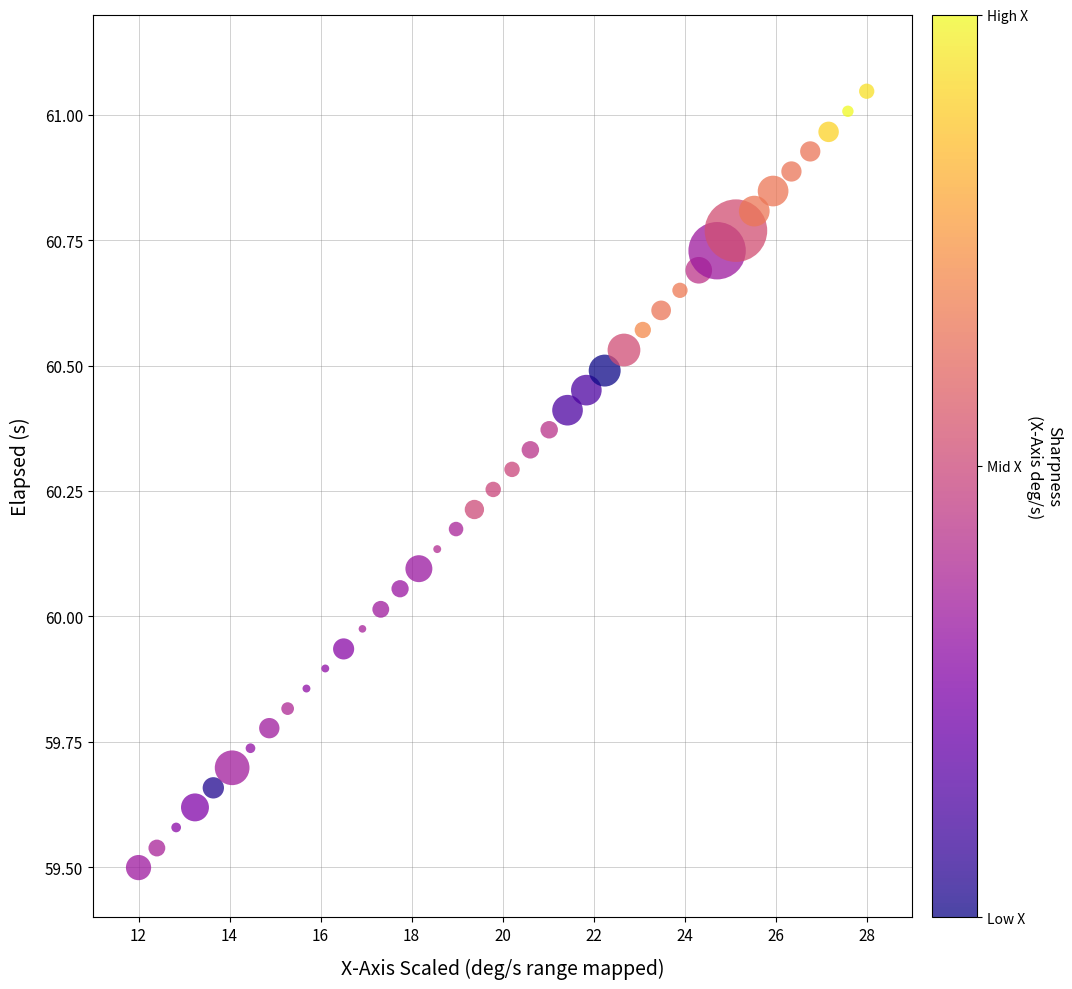

What is the range of X values (max minus min)?

16.0